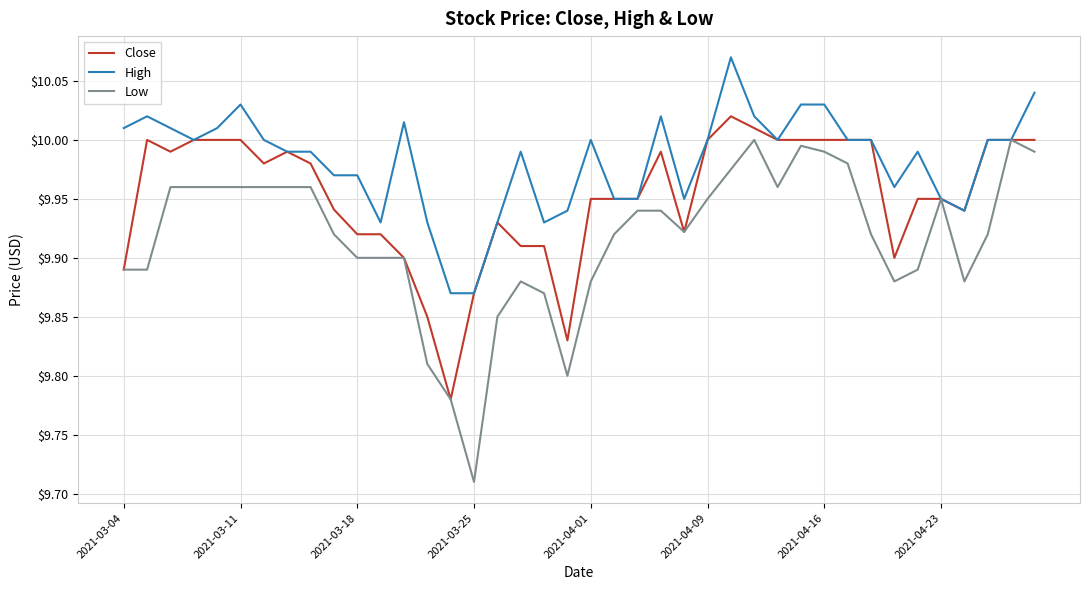

List the series in order of their overall mean, lowest first.

Low, Close, High